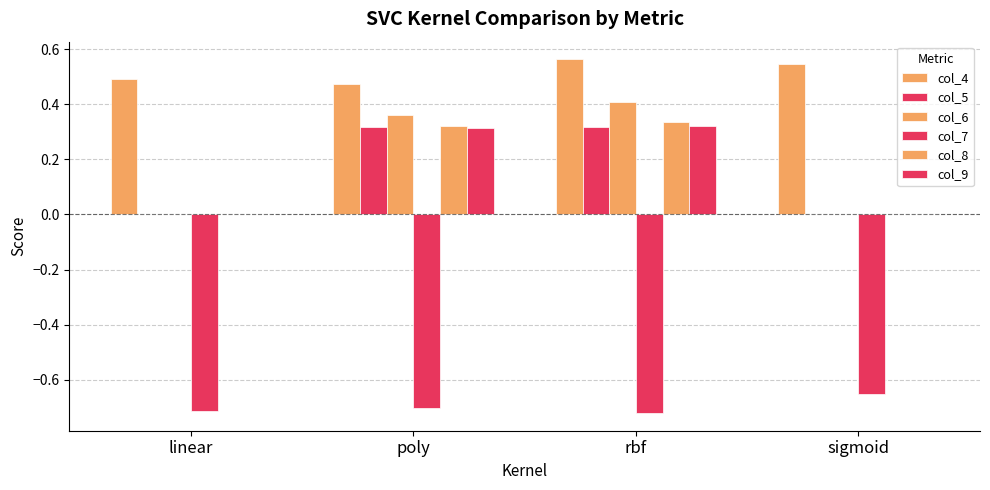

What position from the right is poly?

3